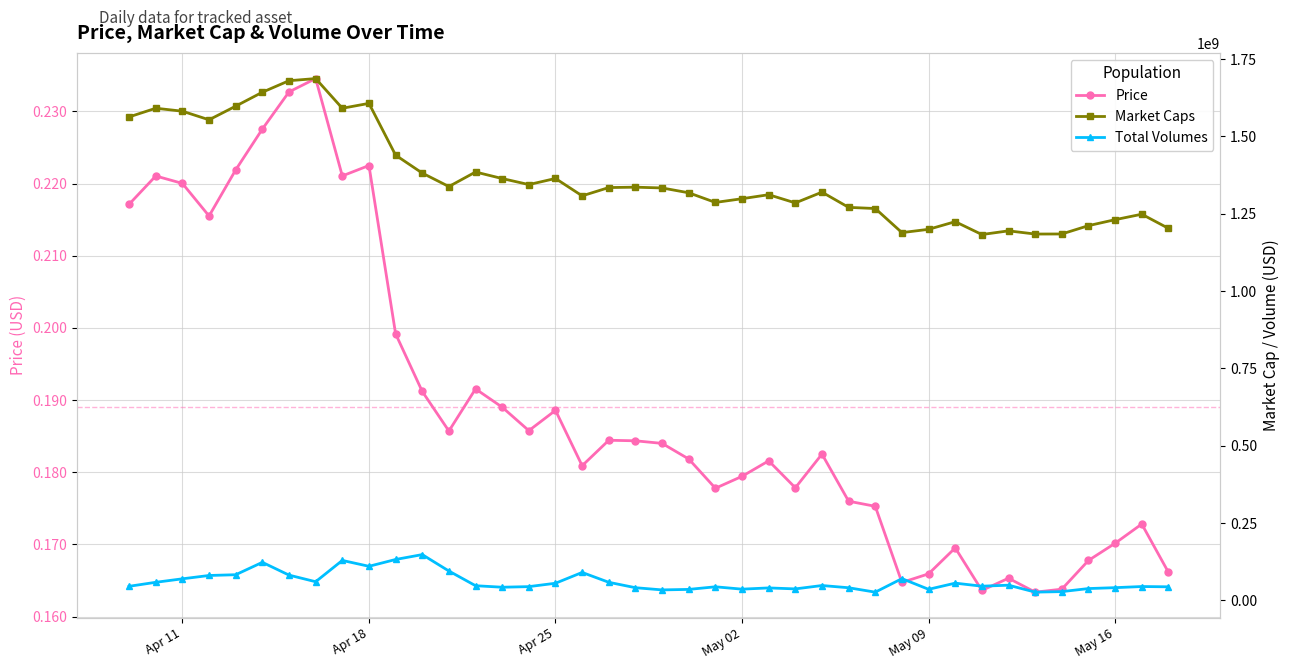

True or false: Market Caps and Total Volumes intersect in this chart.

False